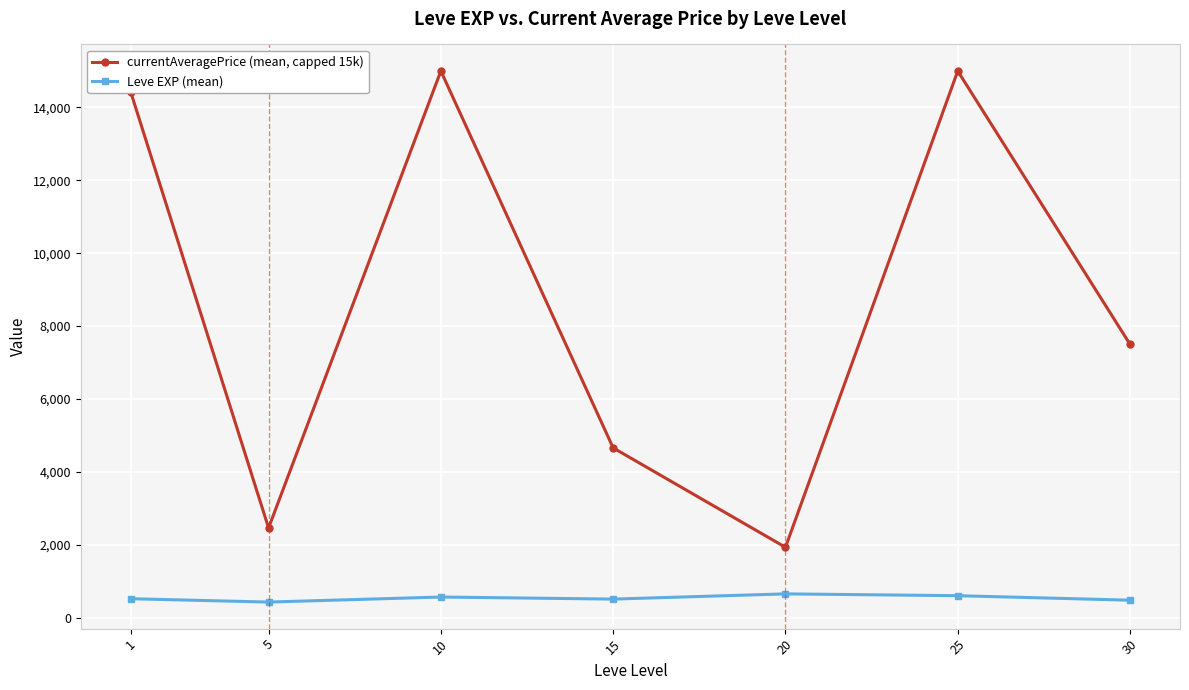

Where is the first local minimum for currentAveragePrice (mean, capped 15k)?

5